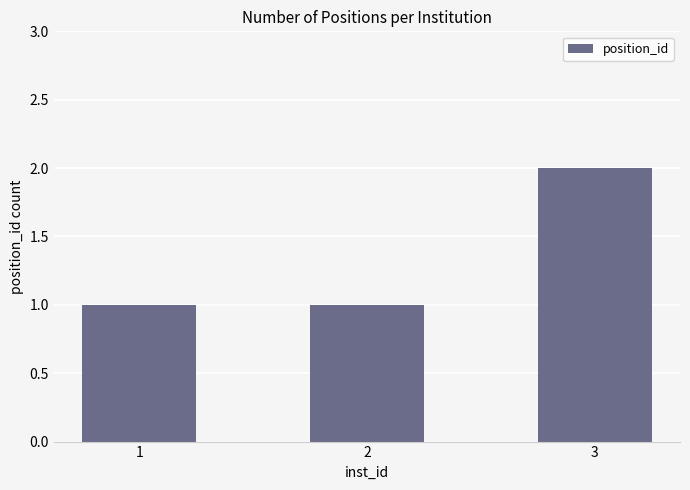

Does the chart contain stacked bars?

No